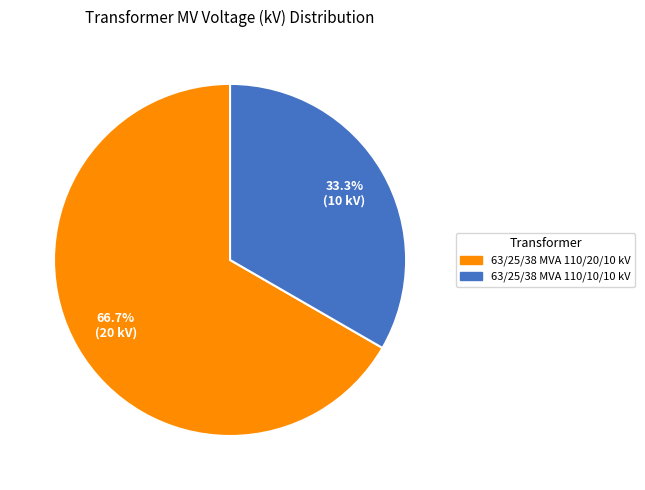

To the nearest percent, what is the difference between the largest and smallest slice percentages?

33%